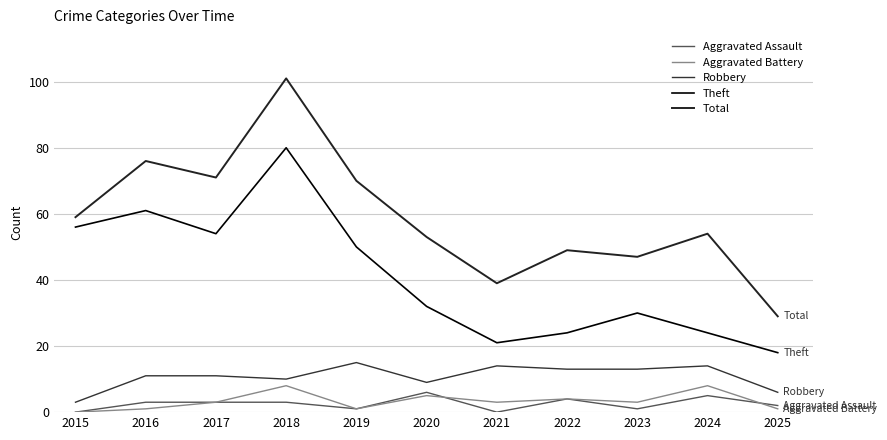

The value of Total at 2016 is 76. True or false?

True